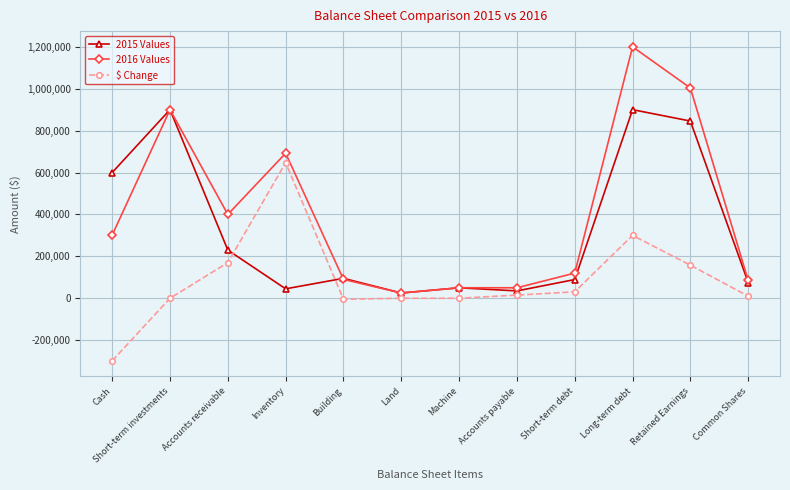

What is the average value of the 2015 Values series?

324167